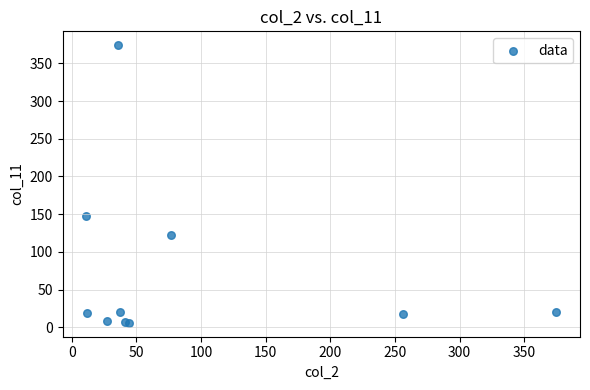

What Y value in the scatter plot is closest to 190?

148